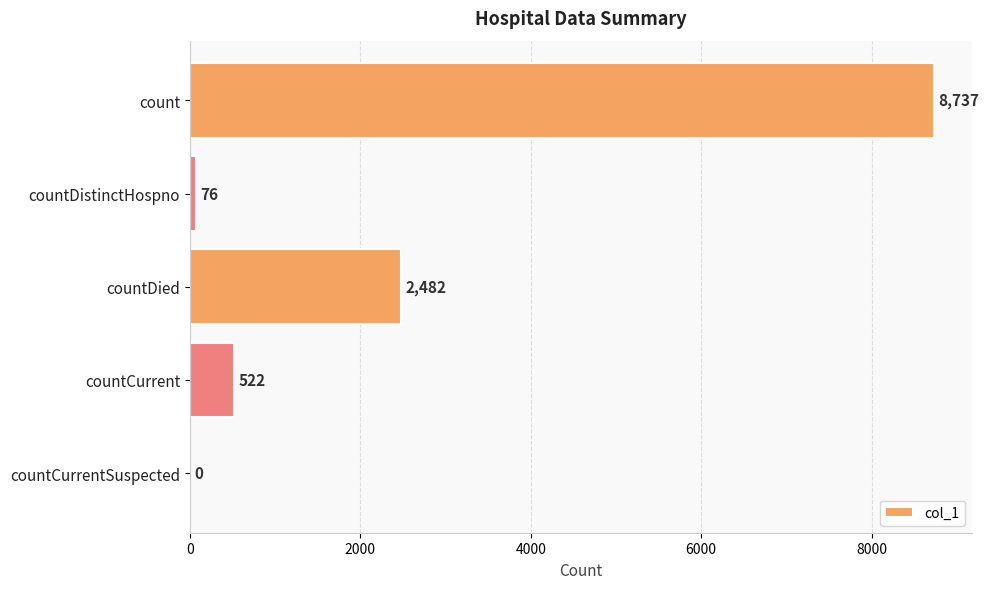

What is the sum of the values at countCurrentSuspected and countDistinctHospno?

76